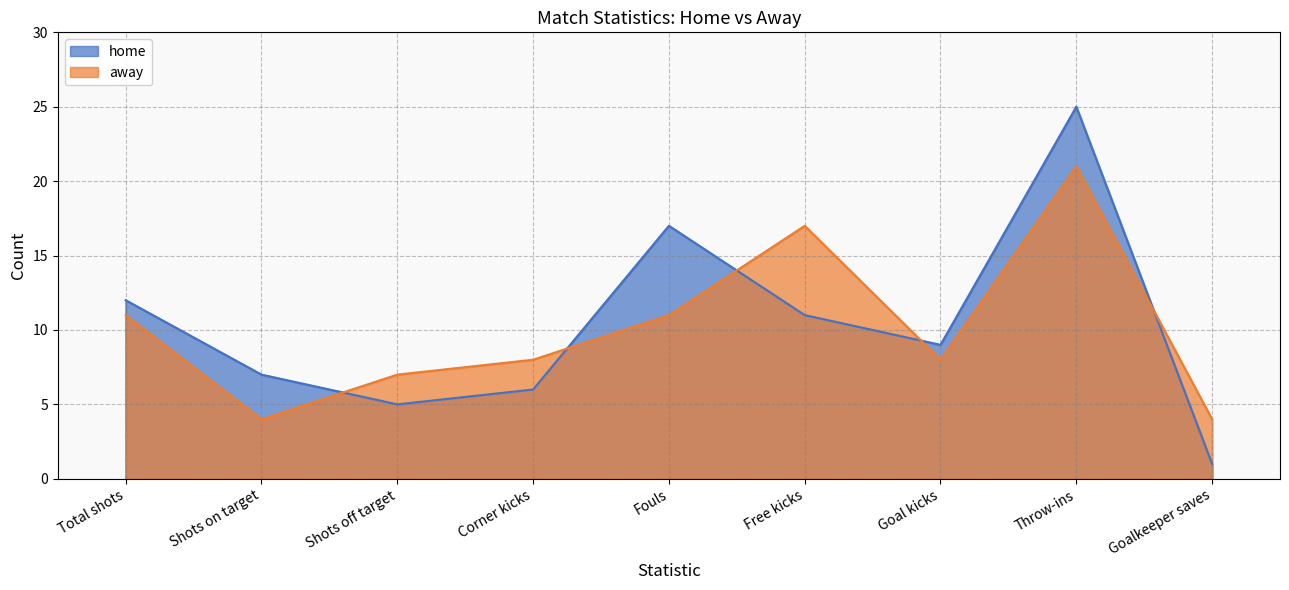

True or false: away has a value of 11 at Fouls.

True